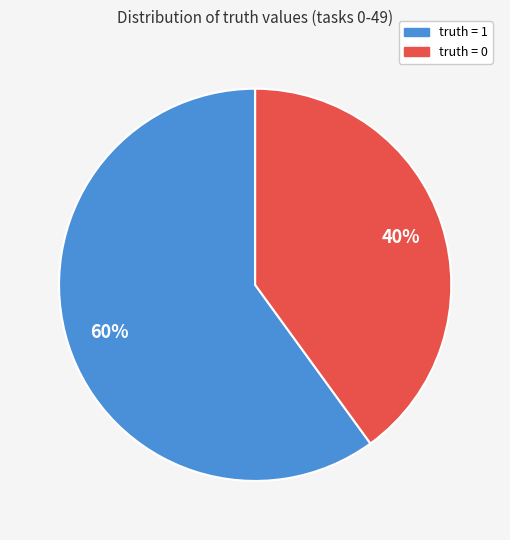

What is the largest slice in the pie chart?

truth = 1